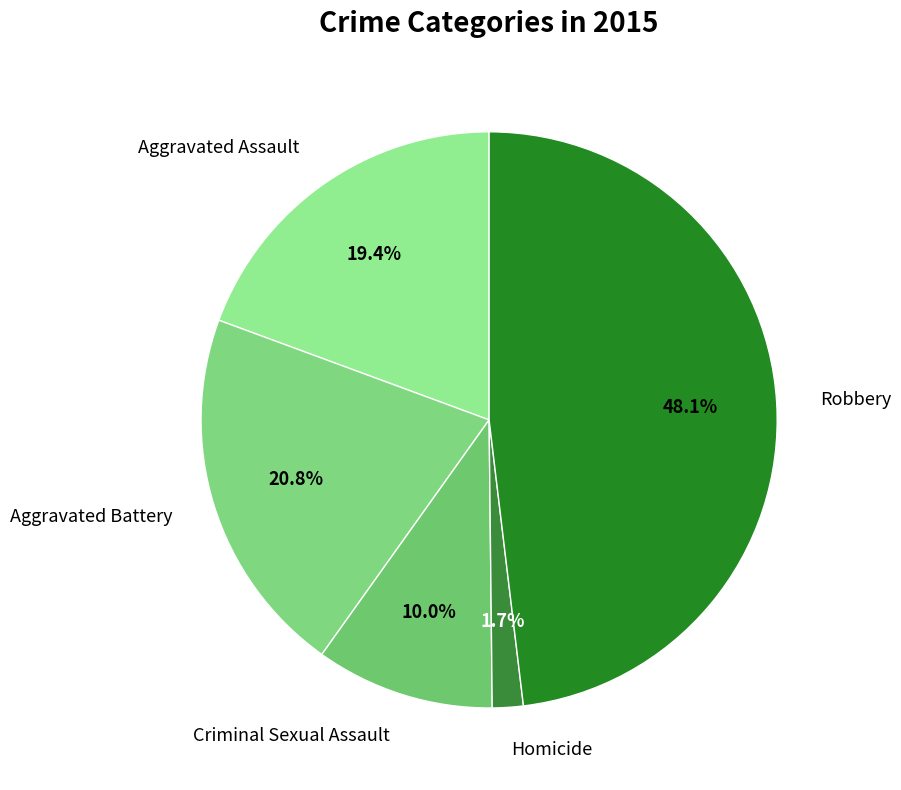

Count the number of slices in the pie.

5